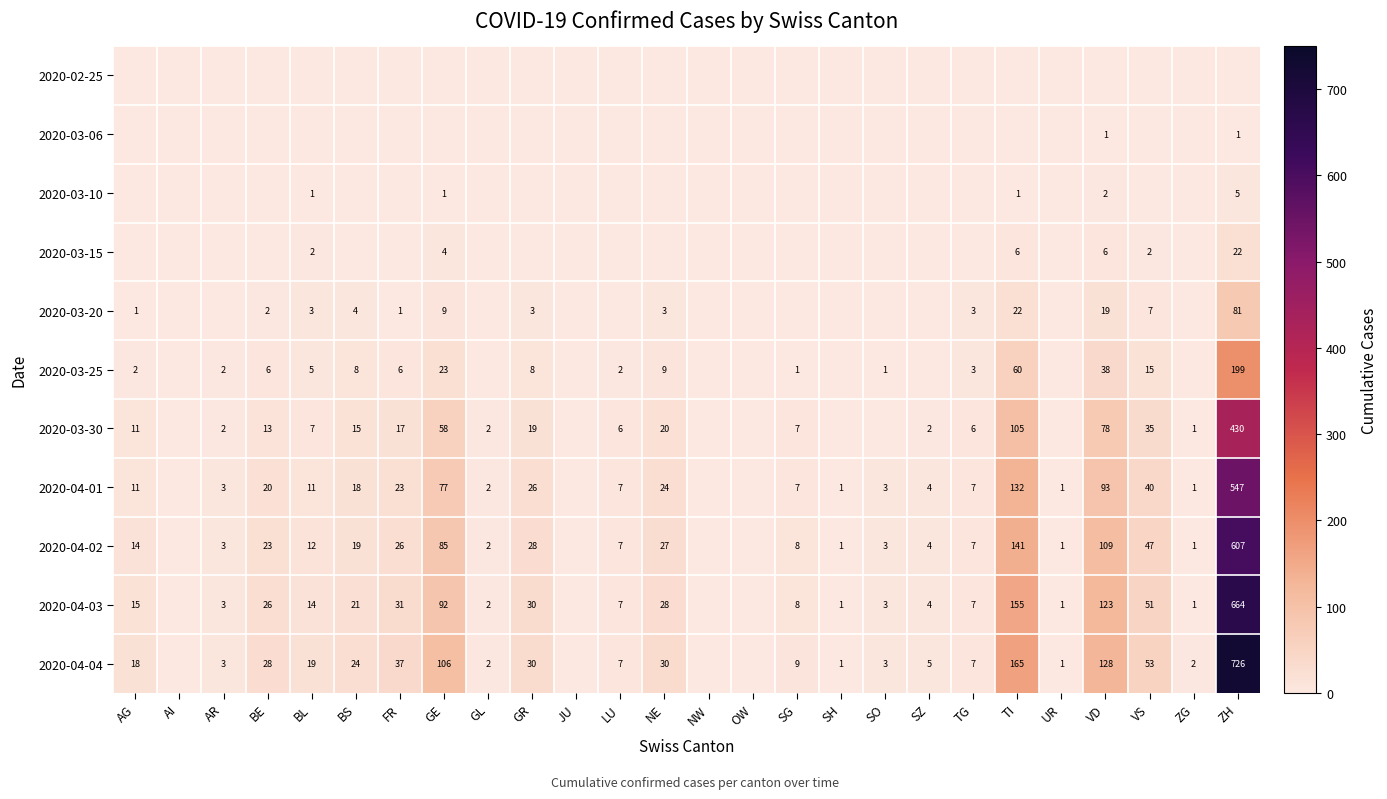

Is it true that 2020-03-25 equals 13 at BS?

False